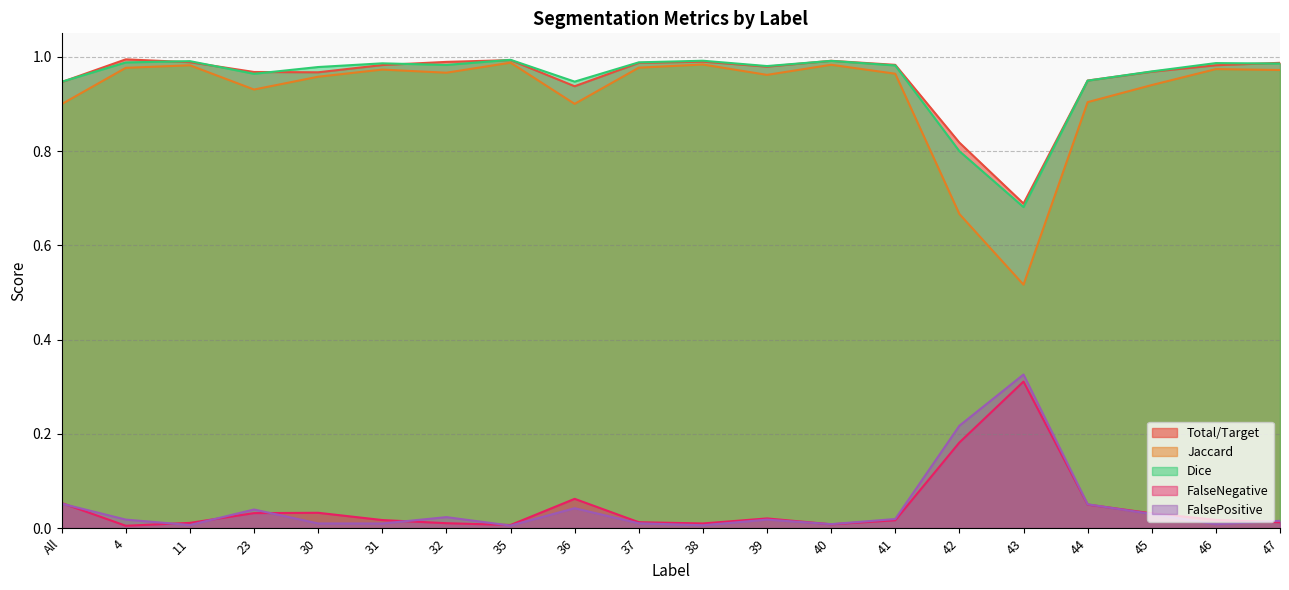

What is the difference between the maximum and minimum values in the Jaccard series?

0.5